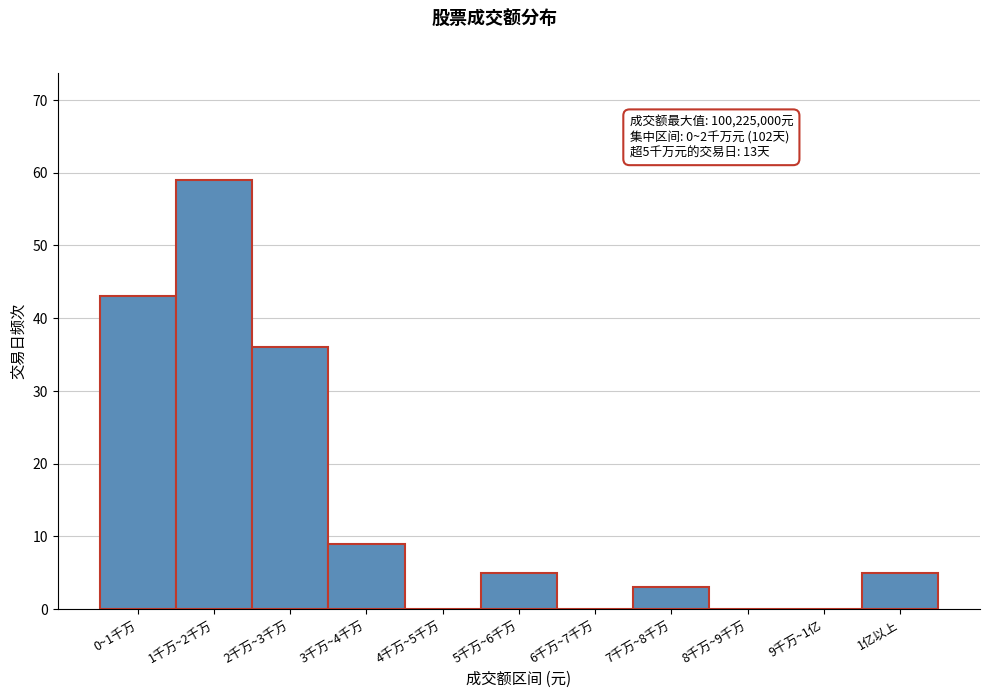

Reading left to right, extract all data points from this chart.

0~1千万=43	1千万~2千万=59	2千万~3千万=36	3千万~4千万=9	4千万~5千万=0	5千万~6千万=5	6千万~7千万=0	7千万~8千万=3	8千万~9千万=0	9千万~1亿=0	1亿以上=5